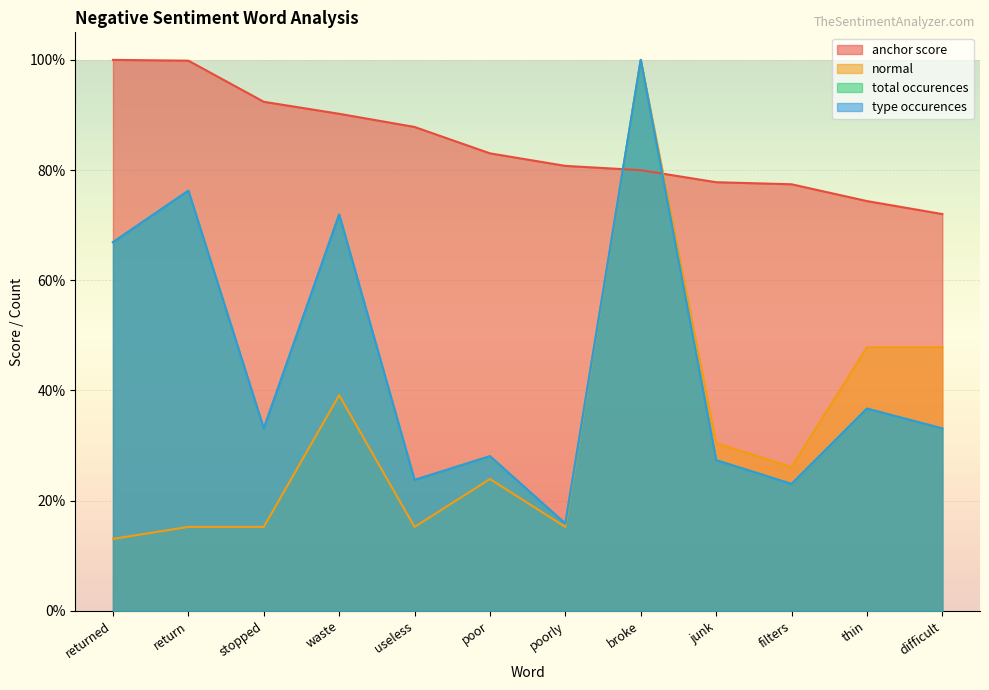

What is the sum of the type occurences values at returned and stopped?

1.0